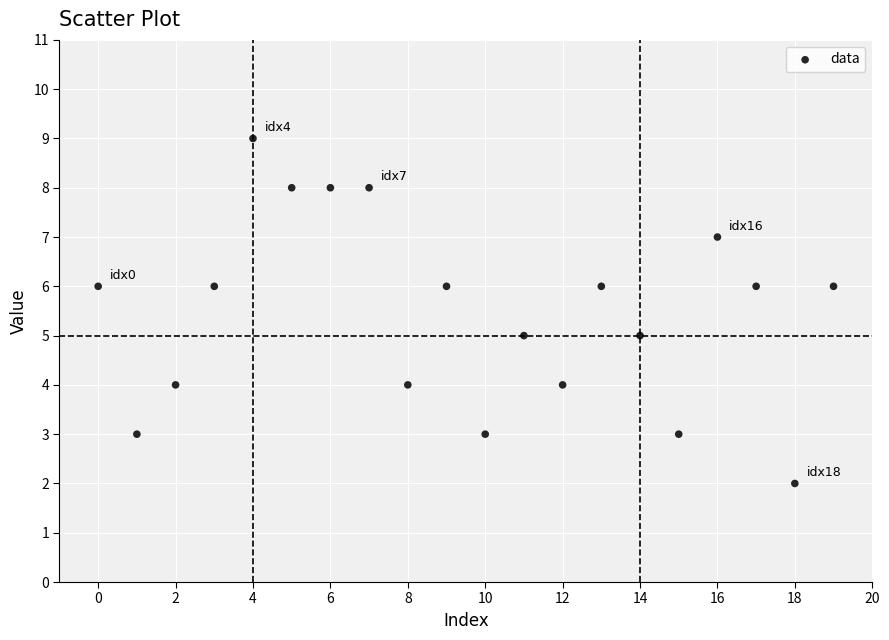

What is the range of Y values (max minus min)?

7